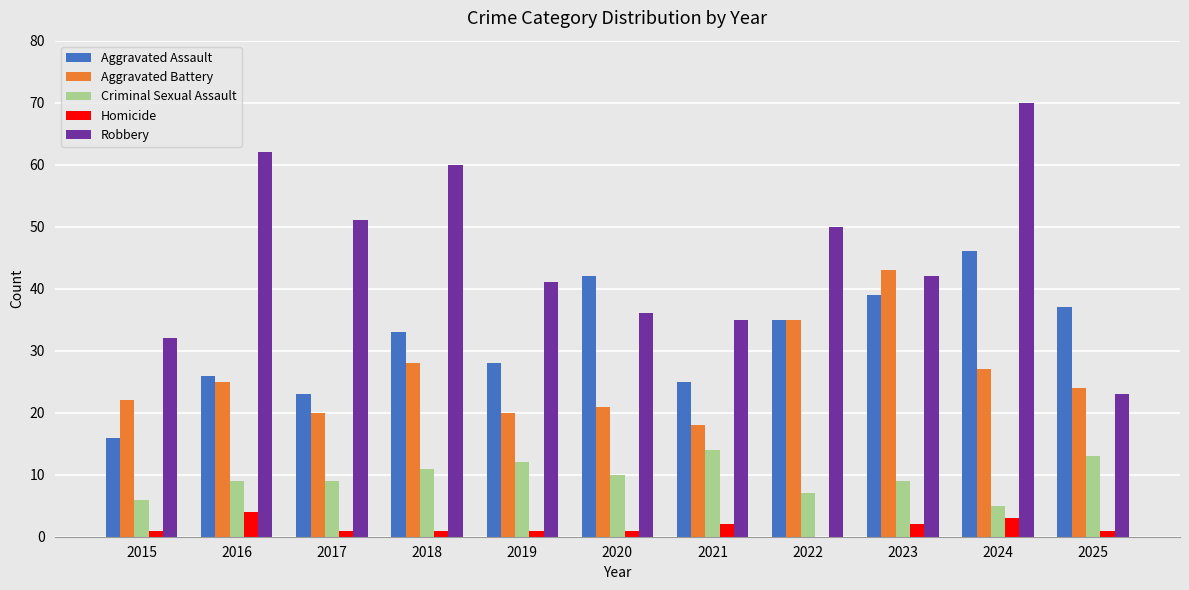

At which category is the sum across all series the highest?

2024